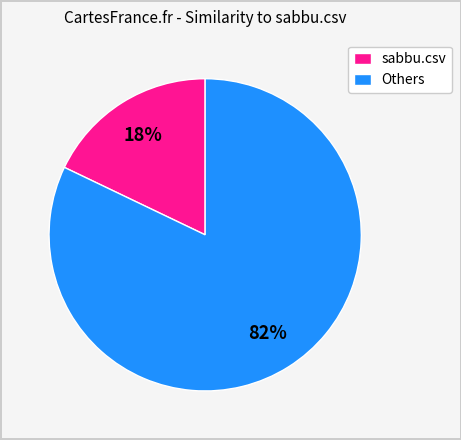

Rank the categories by value from highest to lowest.

Others, sabbu.csv